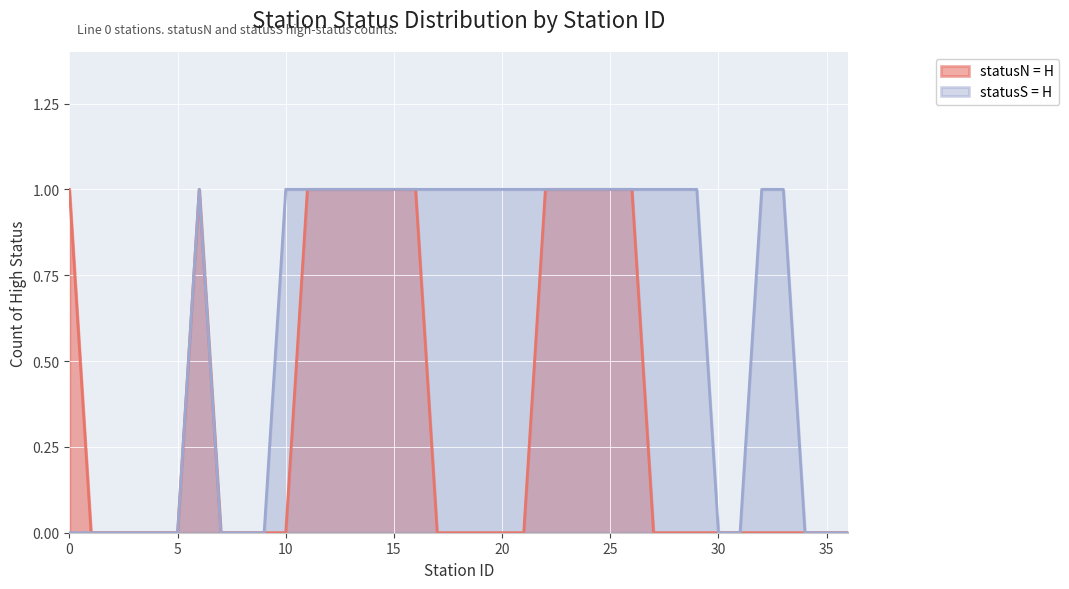

Which has a higher value, 23 or 4?

23